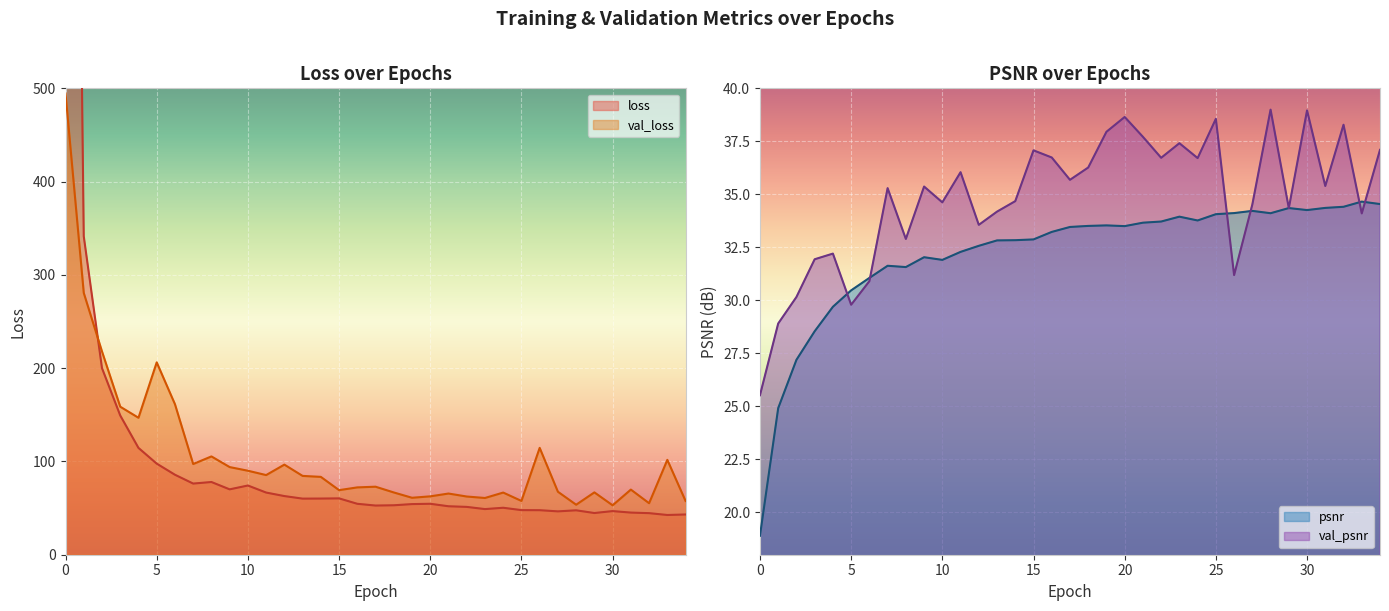

Reading right to left, list all the values displayed in this chart.

loss: 34=43.1	33=42.6	32=44.6	31=45.2	30=46.8	29=44.7	28=47.6	27=46.5	26=47.7	25=47.8	24=50.3	23=48.9	22=51.3	21=51.9	20=54.6	19=54.3	18=53.0	17=52.7	16=54.6	15=60.4	14=60.2	13=60.1	12=62.9	11=66.6	10=74.2	9=70.1	8=77.9	7=76.3	6=85.7	5=97.7	4=114.5	3=149.3	2=200.0	1=341.4	0=1987.8
psnr: 34=34.5	33=34.7	32=34.4	31=34.4	30=34.3	29=34.4	28=34.1	27=34.2	26=34.1	25=34.1	24=33.8	23=33.9	22=33.7	21=33.7	20=33.5	19=33.5	18=33.5	17=33.5	16=33.2	15=32.9	14=32.8	13=32.8	12=32.6	11=32.3	10=31.9	9=32.0	8=31.6	7=31.6	6=31.1	5=30.5	4=29.7	3=28.5	2=27.2	1=24.9	0=18.9
val_loss: 34=57.6	33=101.7	32=55.2	31=69.8	30=53.0	29=66.8	28=53.6	27=67.5	26=114.6	25=57.7	24=66.6	23=60.8	22=62.4	21=65.6	20=62.6	19=61.1	18=66.8	17=72.9	16=72.2	15=69.2	14=83.5	13=84.5	12=96.6	11=85.4	10=90.0	9=94.0	8=105.4	7=97.2	6=161.4	5=206.2	4=146.8	3=158.7	2=217.9	1=280.7	0=494.5
val_psnr: 34=37.1	33=34.1	32=38.3	31=35.4	30=39.0	29=34.3	28=39.0	27=34.5	26=31.2	25=38.6	24=36.7	23=37.4	22=36.7	21=37.7	20=38.6	19=38.0	18=36.3	17=35.7	16=36.7	15=37.1	14=34.7	13=34.2	12=33.6	11=36.0	10=34.6	9=35.4	8=32.9	7=35.3	6=30.9	5=29.8	4=32.2	3=31.9	2=30.2	1=28.9	0=25.5